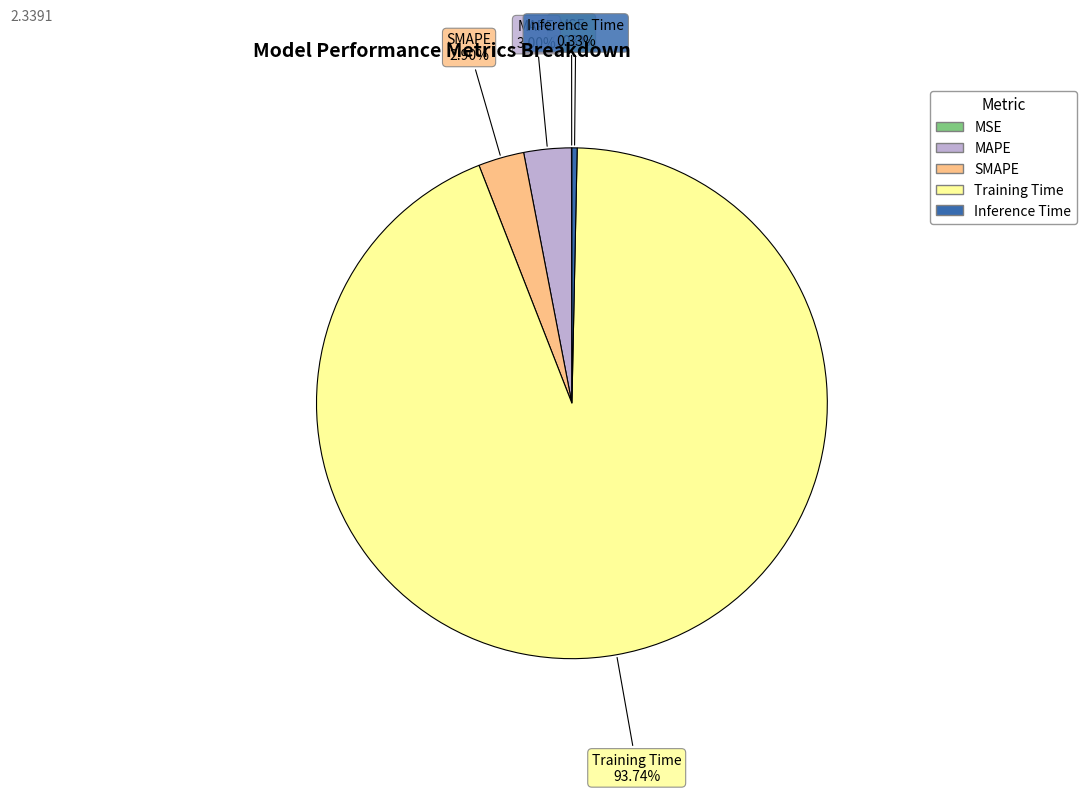

Combined, do SMAPE and Training Time account for over 50%?

Yes